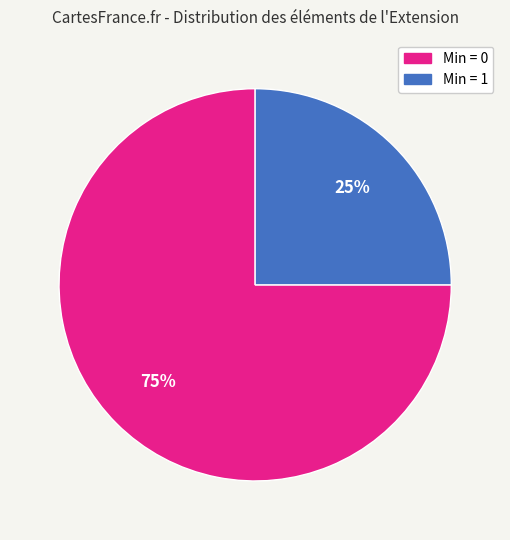

To the nearest percent, what is the difference between the largest and smallest slice percentages?

50%